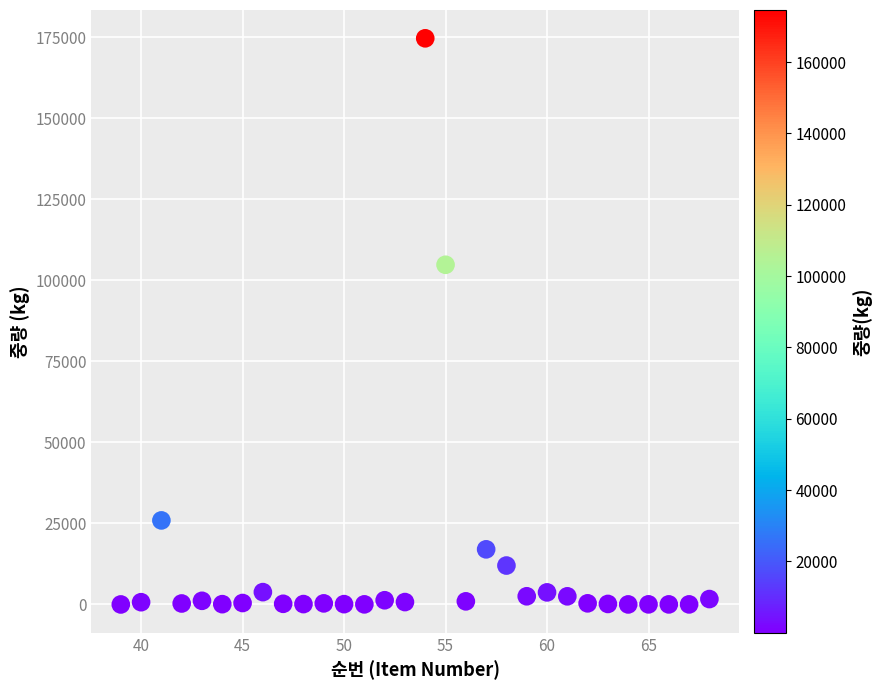

What is the range of X values (max minus min)?

29.0